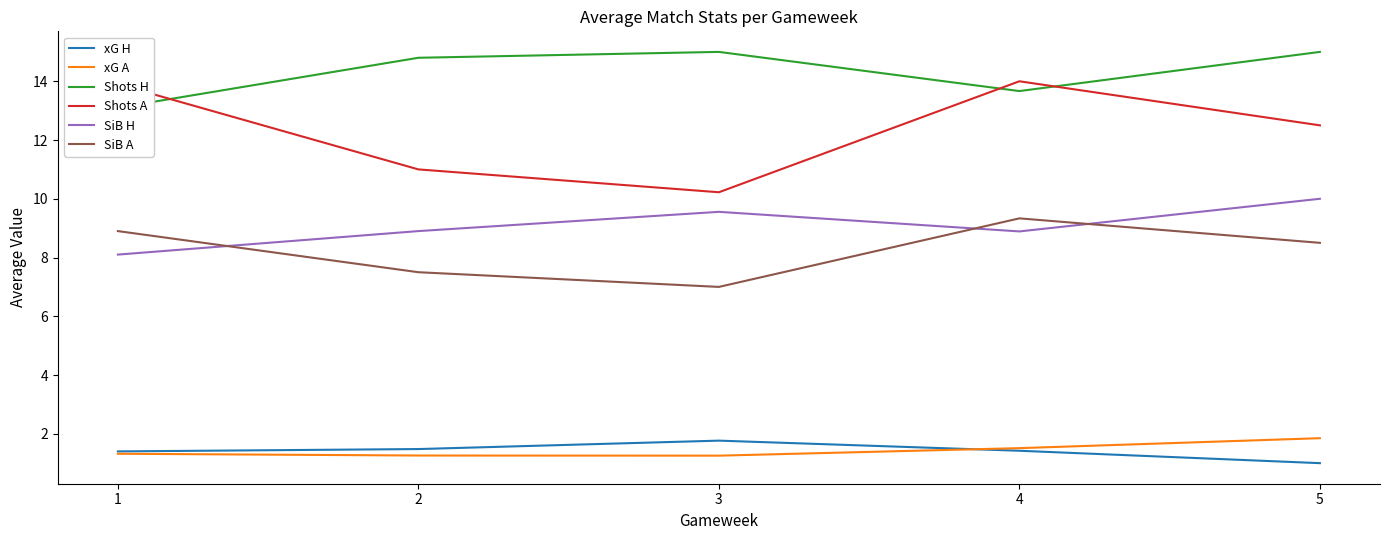

Is this an area chart (filled region under the line)?

No